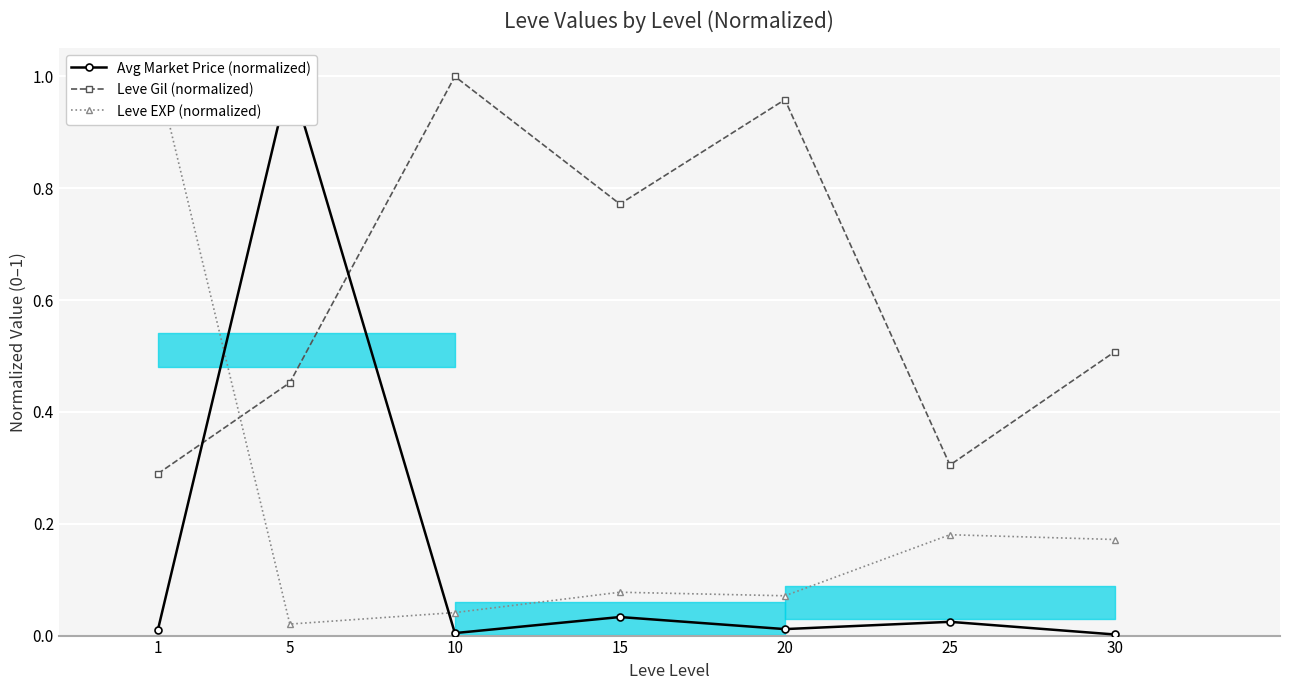

Where is the first local minimum for Leve Gil (normalized)?

15